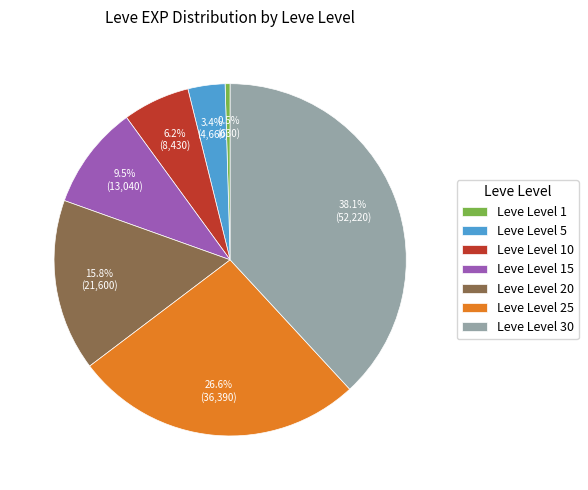

To the nearest percent, what portion does Leve Level 10 represent?

6%